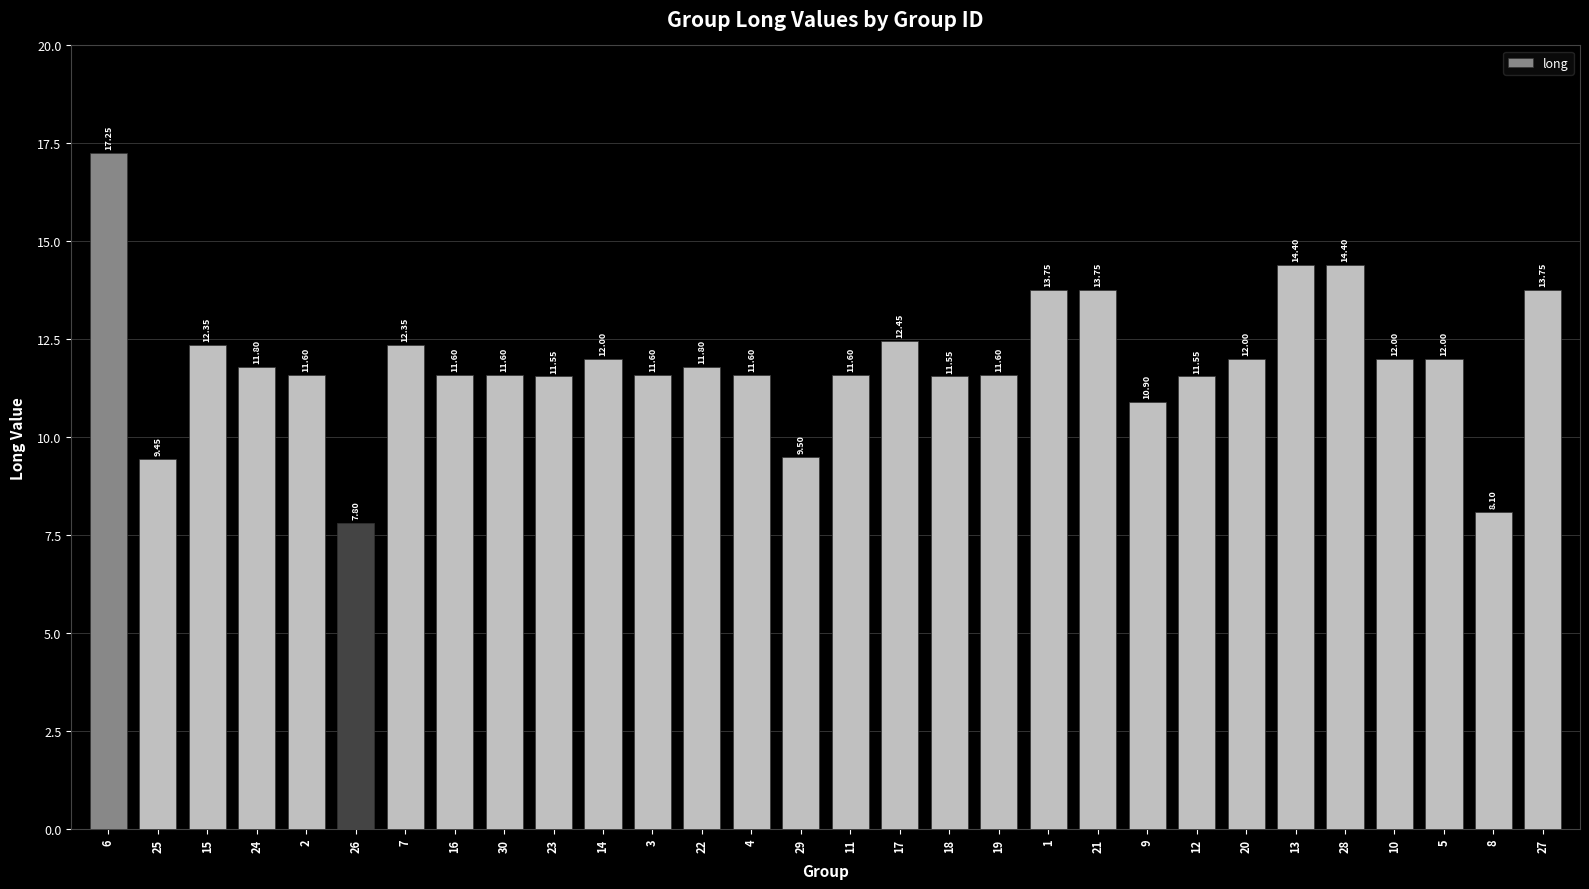

What is the sum of the values at 12 and 14?

23.6